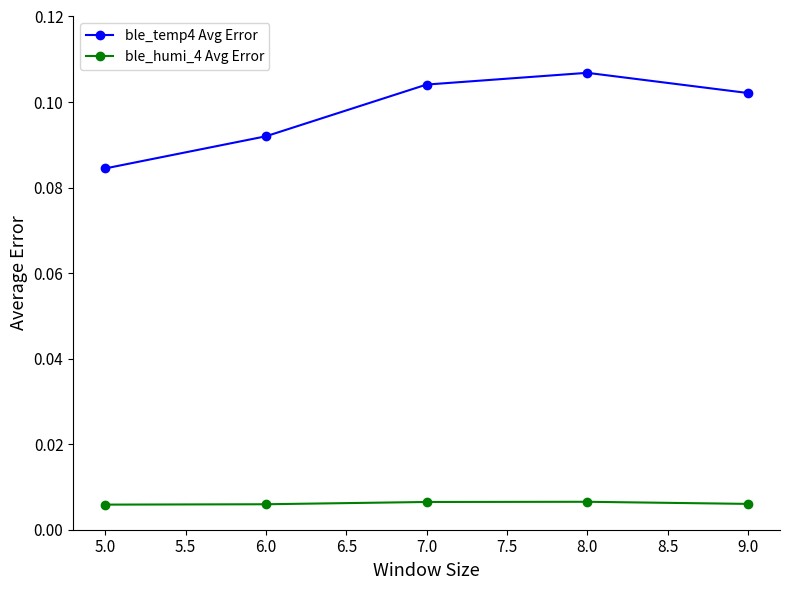

Does the chart display data point markers on the line(s)?

Yes